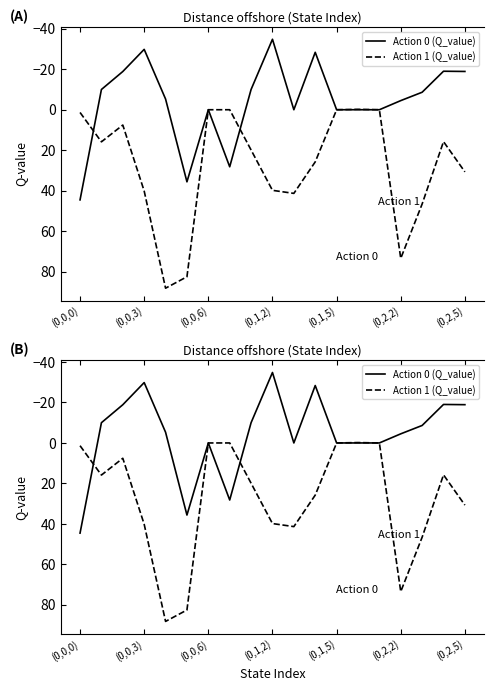

After their last crossing, which series has the higher values: Action 1 (Q_value) or Action 0 (Q_value)?

Action 1 (Q_value)